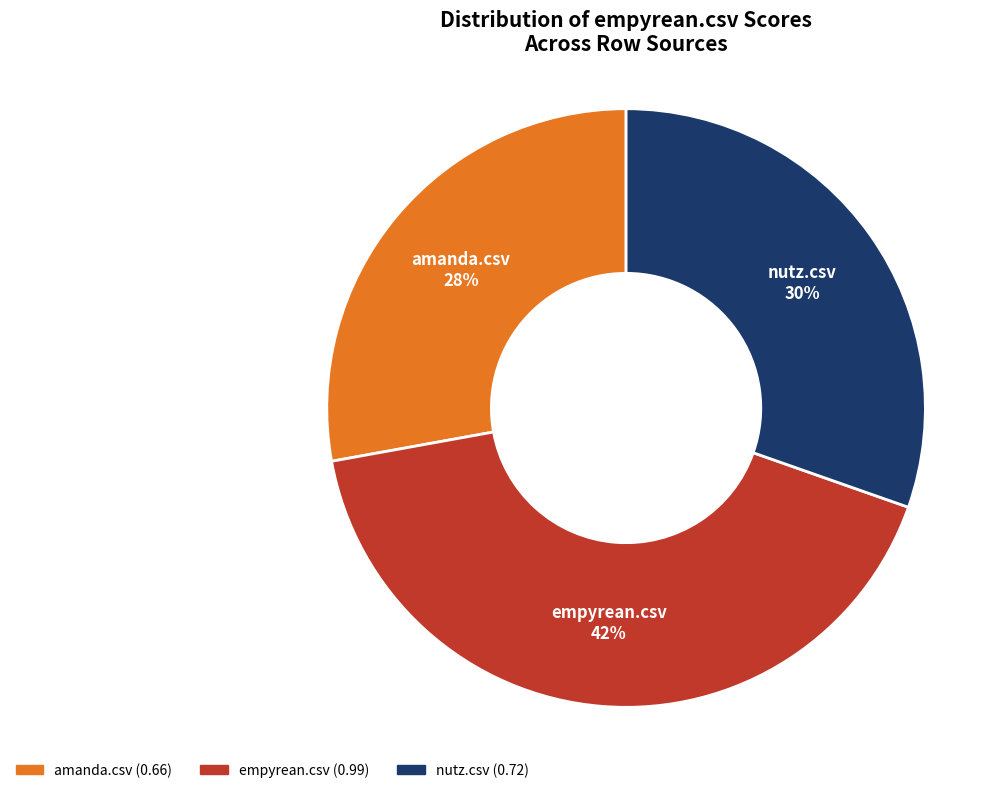

Is there a majority slice in this chart?

No